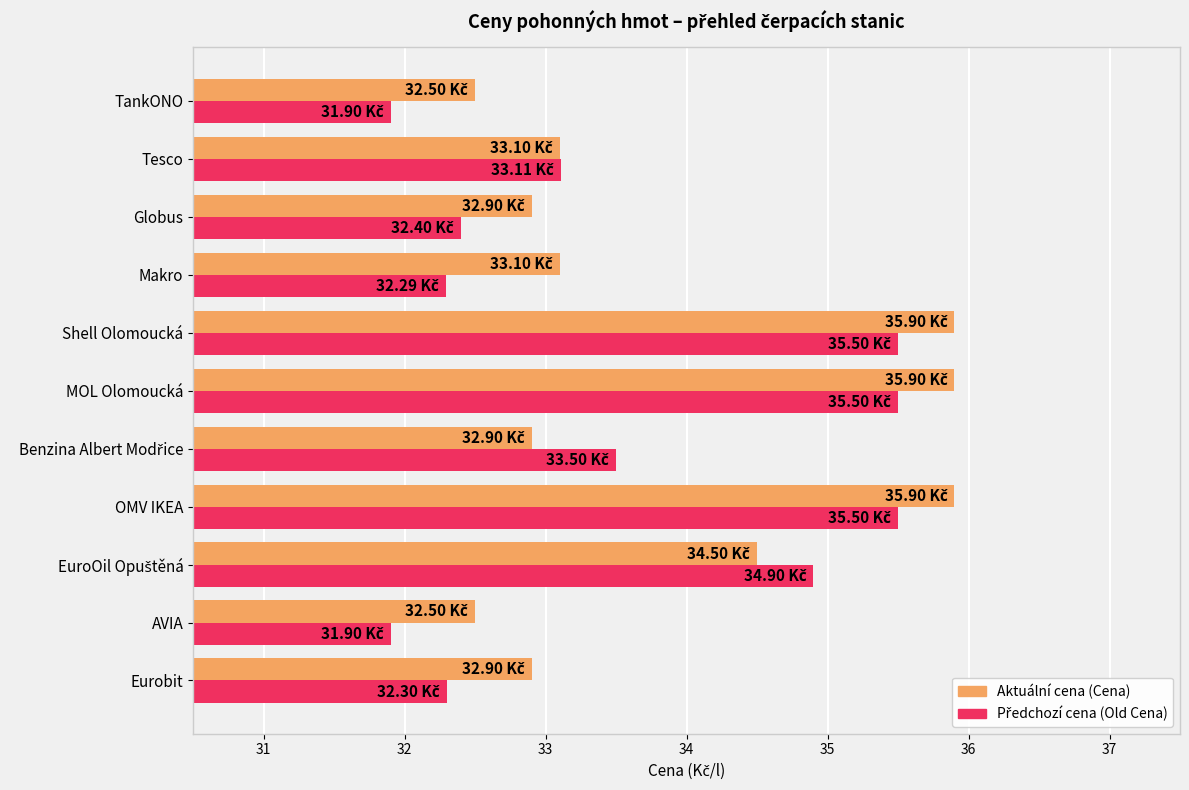

What is the spread (max minus min) of values at OMV IKEA?

0.4